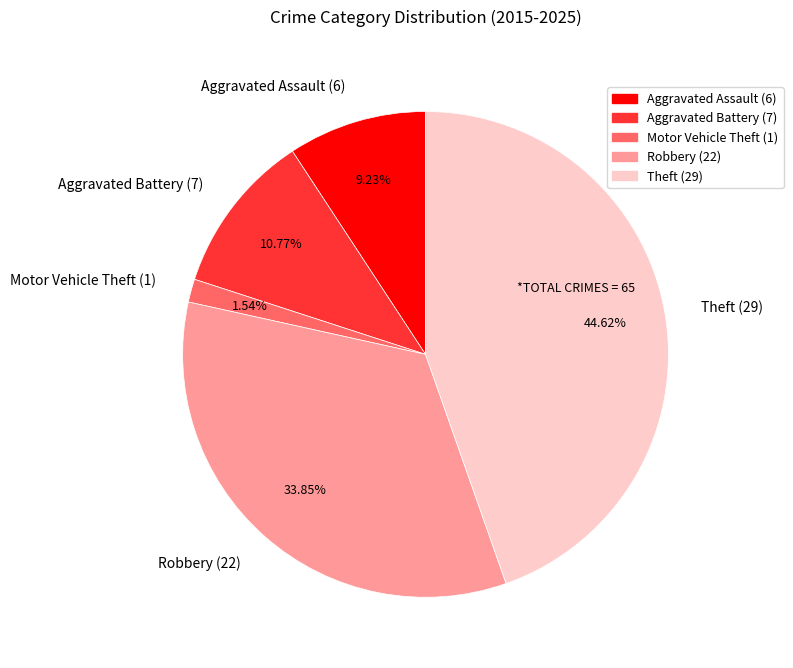

Count the number of slices in the pie.

5